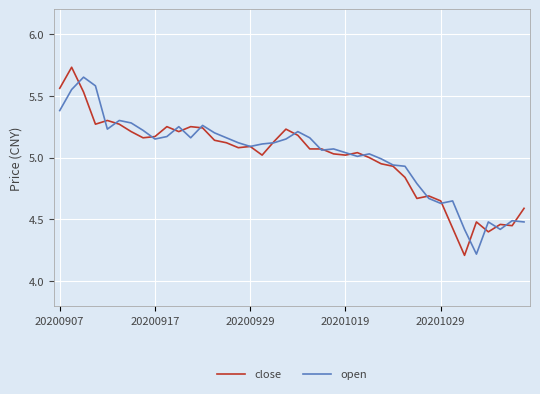

What is the minimum value shown in the chart?

4.2